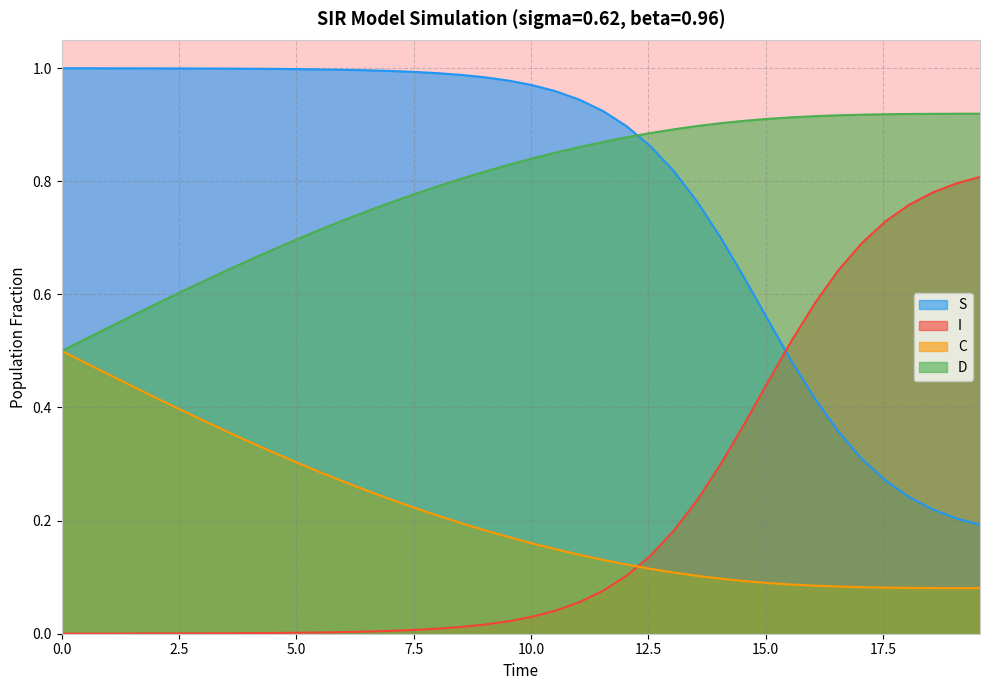

Which series has the largest total across all categories?

S